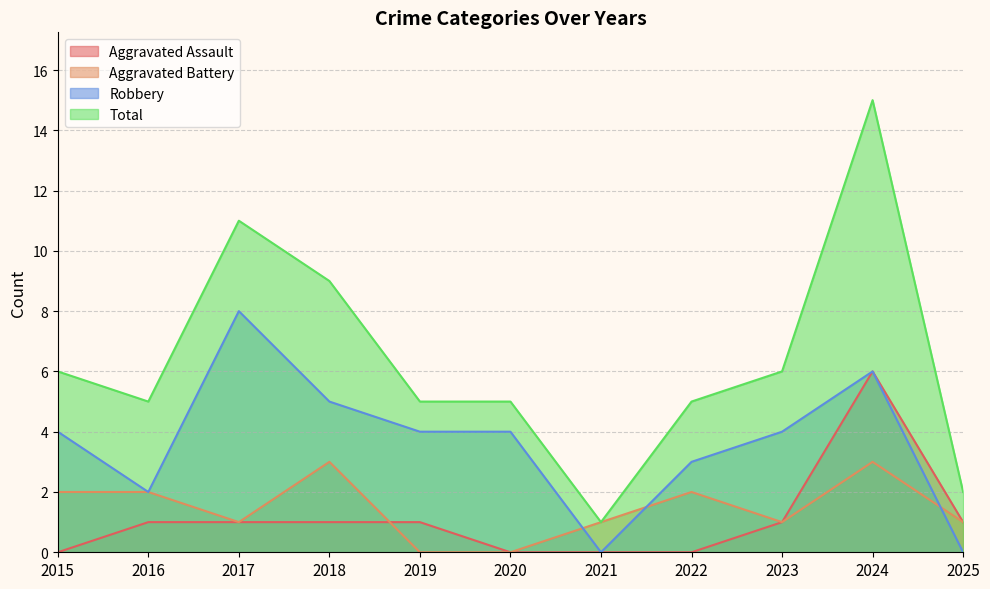

What is the sum of all Total values?

70